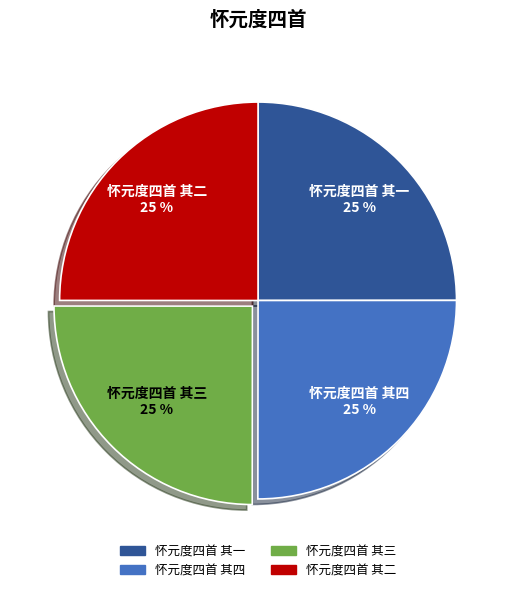

What is the ratio of the value at 怀元度四首 其一 to the value at 怀元度四首 其二?

1.0